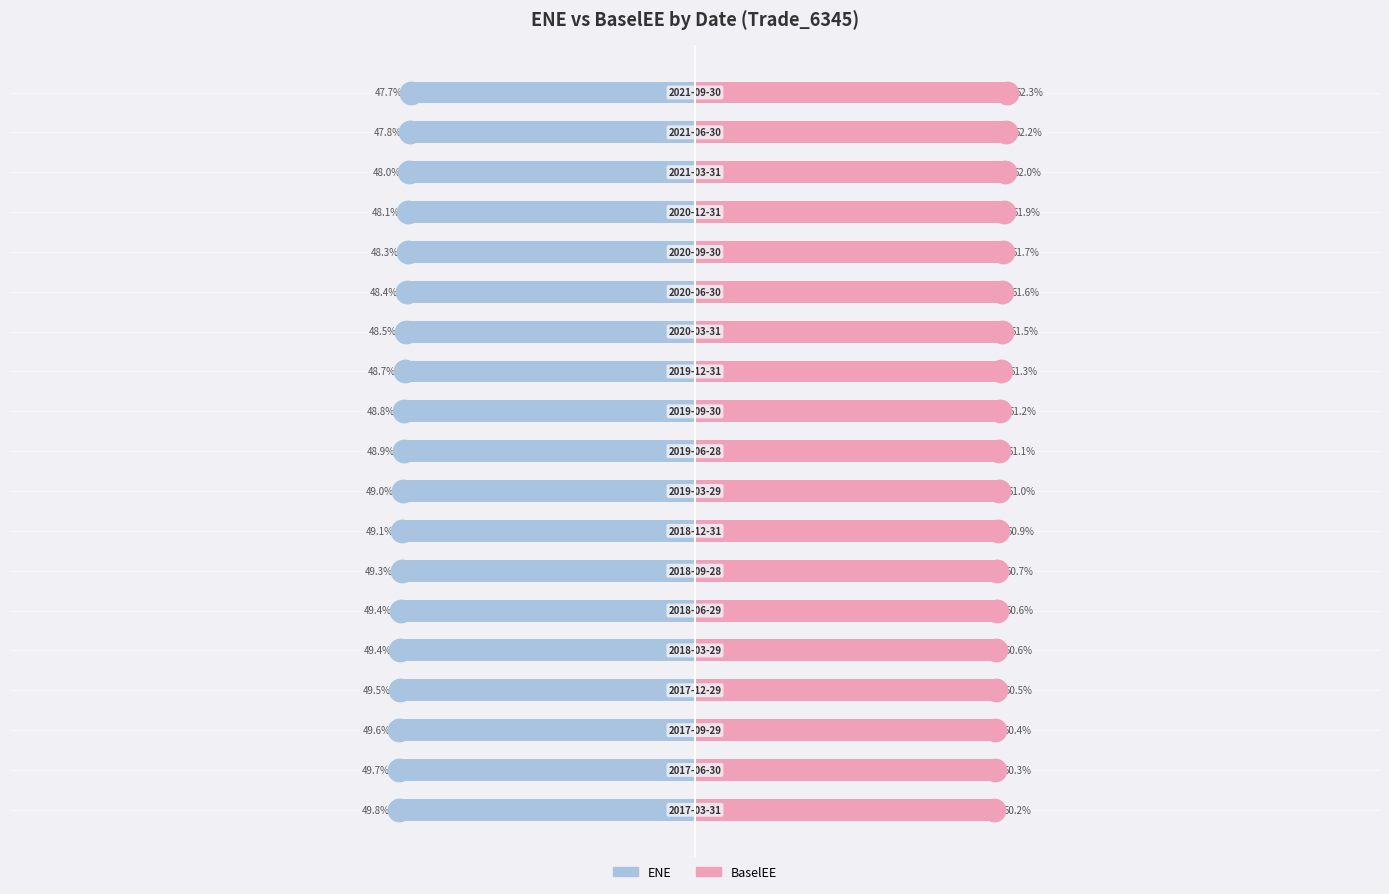

What are all the series names shown in the legend?

ENE, BaselEE